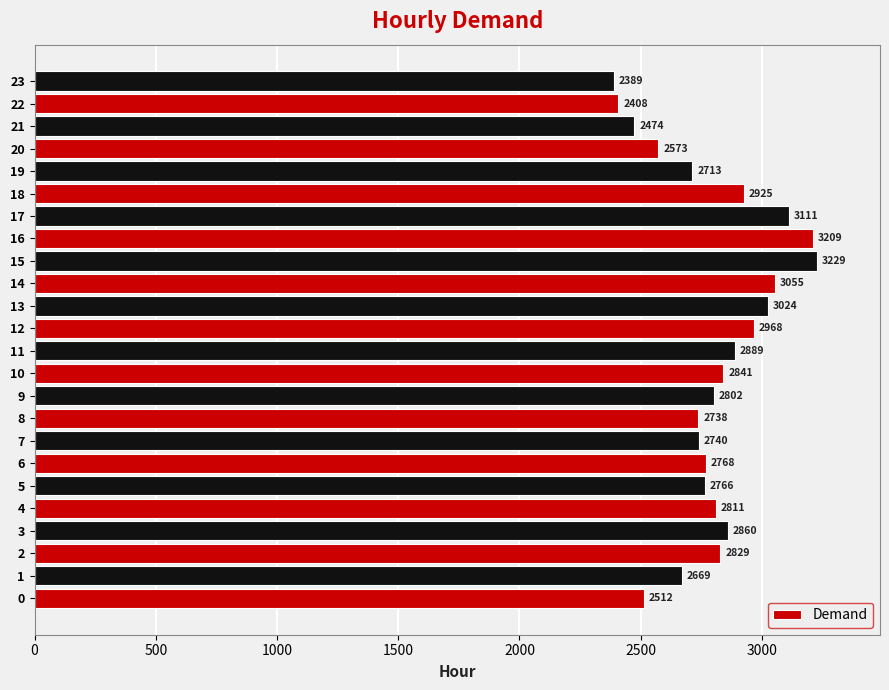

What is the maximum value shown in the chart?

3229